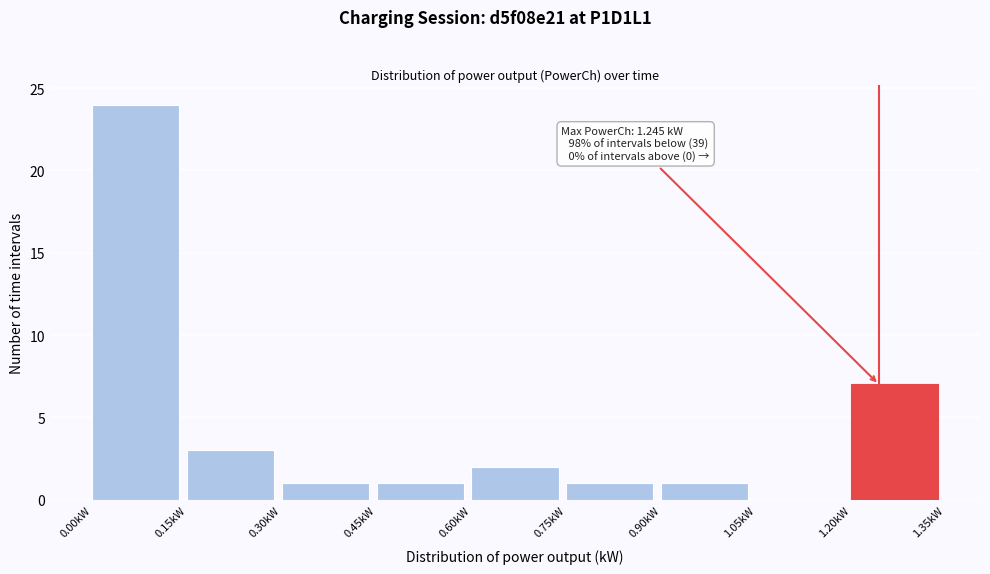

Which range on the x-axis has the tallest bar?

0.00 to 0.15